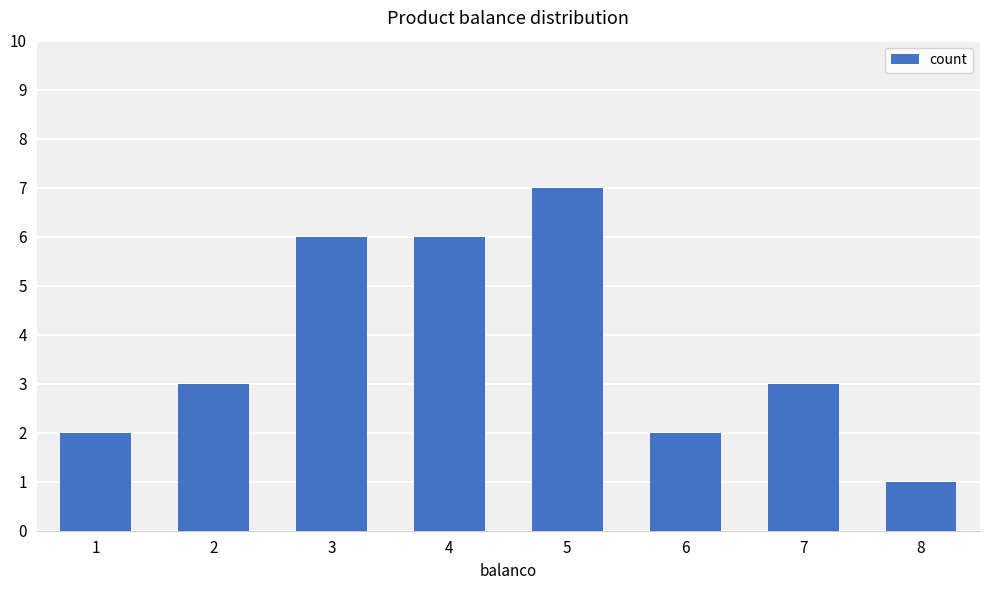

The chart shows a value of 9 at 4. True or false?

False